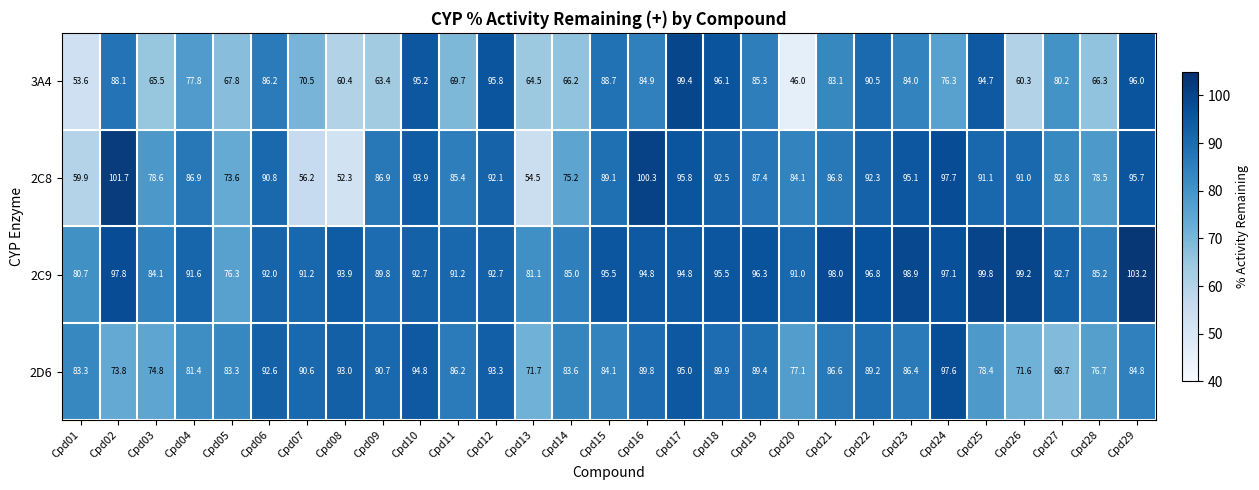

Read the 3A4 value at Cpd26.

60.3